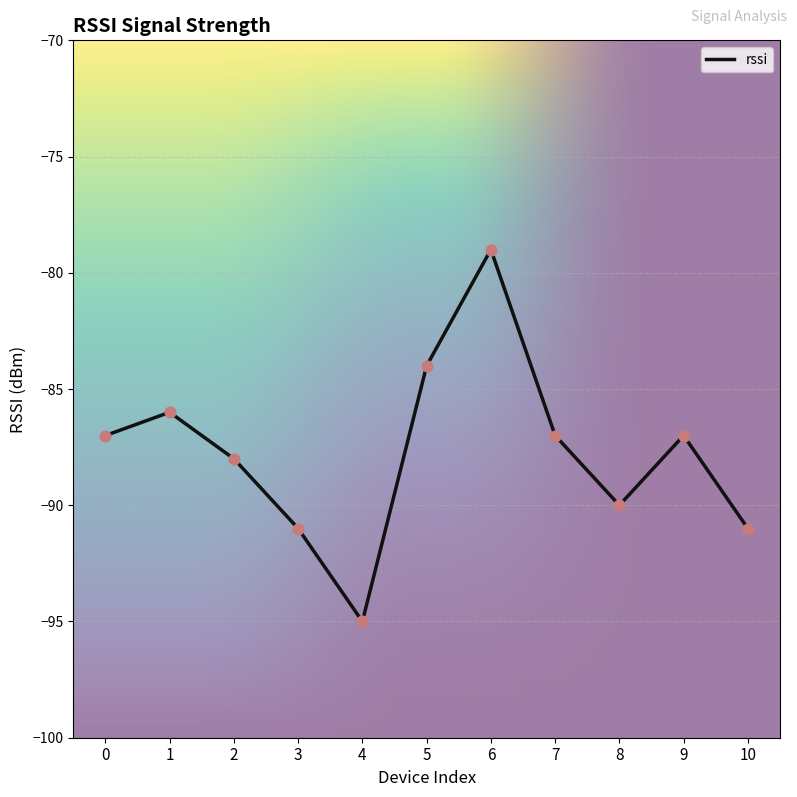

Which has a higher value, 2 or 4?

2